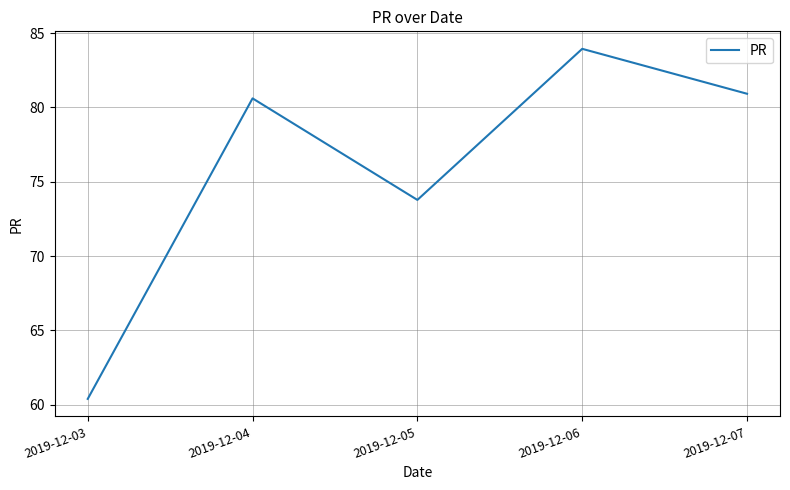

What is the minimum value shown in the chart?

60.4